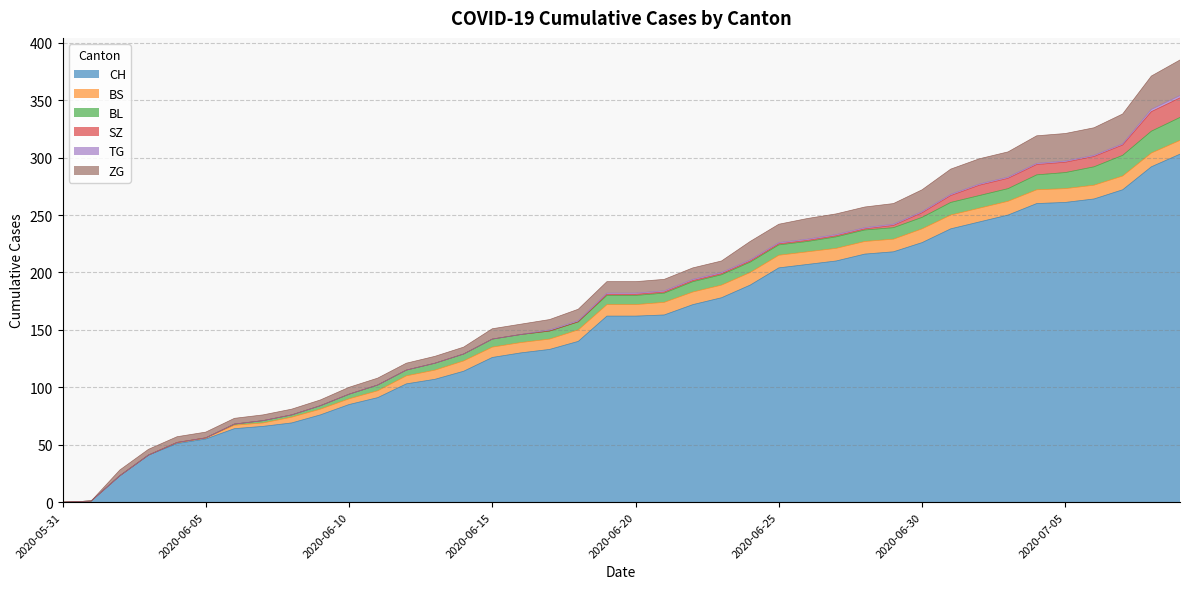

Does the chart display data point markers on the line(s)?

No